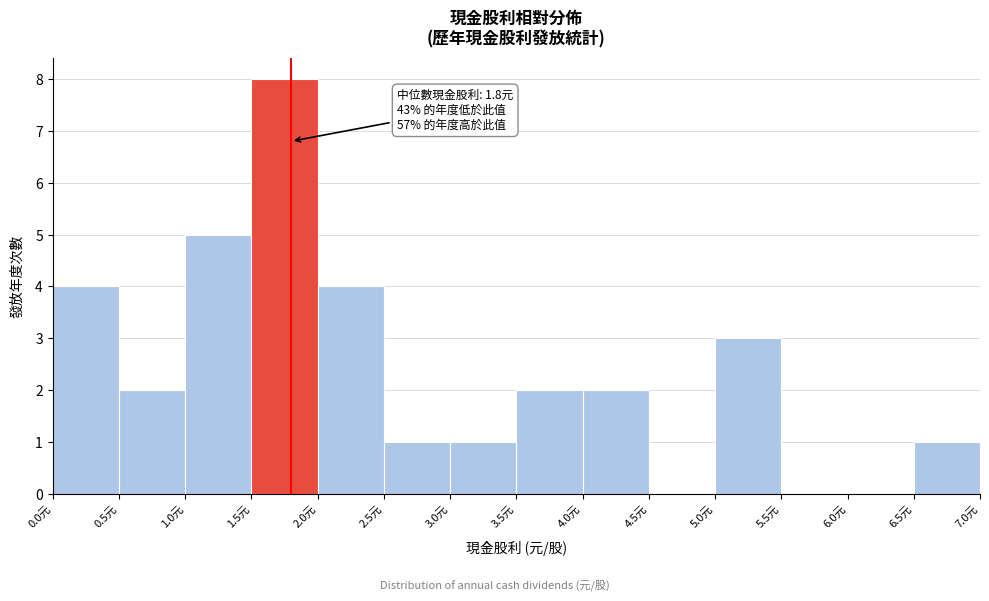

Over which range of the x-axis is the bar tallest?

1.5 to 2.0